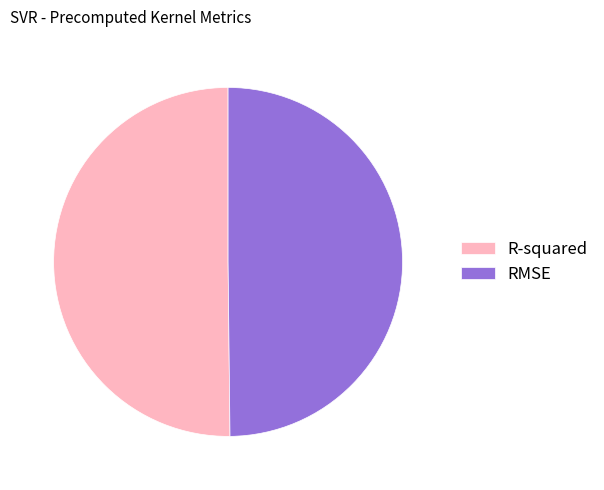

True or false: R-squared accounts for 50% of the total.

True